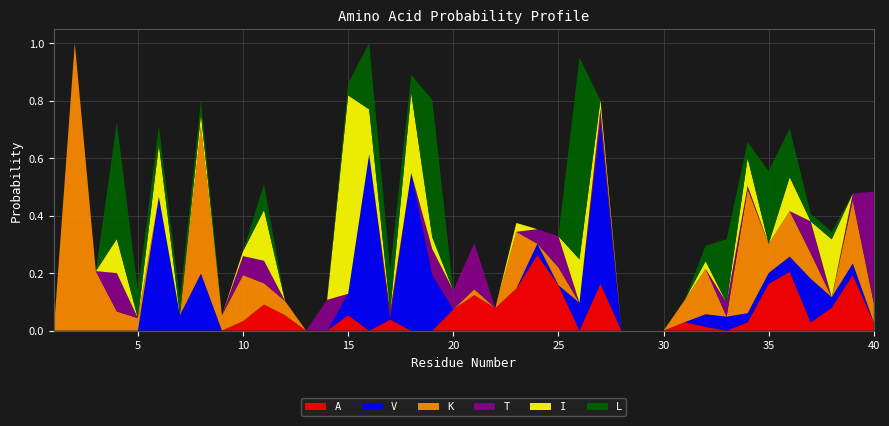

Reading left to right, what are all the values shown in this chart?

A: 1=0.0	2=0.0	3=0.0	4=0.0	5=0.0	6=0.0	7=0.0	8=0.0	9=0.0	10=0.0	11=0.1	12=0.1	13=0.0	14=0.0	15=0.1	16=0.0	17=0.0	18=0.0	19=0.0	20=0.1	21=0.1	22=0.1	23=0.1	24=0.3	25=0.2	26=0.0	27=0.2	28=0.0	29=0.0	30=0.0	31=0.0	32=0.0	33=0.0	34=0.0	35=0.2	36=0.2	37=0.0	38=0.1	39=0.2	40=0.0
V: 1=0.0	2=0.0	3=0.0	4=0.0	5=0.0	6=0.5	7=0.1	8=0.2	9=0.0	10=0.0	11=0.0	12=0.0	13=0.0	14=0.0	15=0.1	16=0.6	17=0.0	18=0.5	19=0.2	20=0.0	21=0.0	22=0.0	23=0.0	24=0.0	25=0.0	26=0.1	27=0.6	28=0.0	29=0.0	30=0.0	31=0.0	32=0.0	33=0.0	34=0.0	35=0.0	36=0.1	37=0.2	38=0.0	39=0.0	40=0.0
K: 1=0.0	2=1.0	3=0.2	4=0.1	5=0.0	6=0.0	7=0.0	8=0.5	9=0.1	10=0.2	11=0.1	12=0.0	13=0.0	14=0.0	15=0.0	16=0.0	17=0.0	18=0.0	19=0.0	20=0.0	21=0.0	22=0.0	23=0.2	24=0.0	25=0.1	26=0.0	27=0.0	28=0.0	29=0.0	30=0.0	31=0.1	32=0.2	33=0.0	34=0.4	35=0.1	36=0.2	37=0.1	38=0.0	39=0.2	40=0.1
T: 1=0.0	2=0.0	3=0.0	4=0.1	5=0.0	6=0.0	7=0.0	8=0.0	9=0.0	10=0.1	11=0.1	12=0.0	13=0.0	14=0.1	15=0.0	16=0.0	17=0.0	18=0.0	19=0.1	20=0.1	21=0.2	22=0.0	23=0.0	24=0.1	25=0.1	26=0.0	27=0.1	28=0.0	29=0.0	30=0.0	31=0.0	32=0.0	33=0.0	34=0.0	35=0.0	36=0.0	37=0.1	38=0.0	39=0.0	40=0.4
I: 1=0.0	2=0.0	3=0.0	4=0.1	5=0.0	6=0.2	7=0.0	8=0.0	9=0.0	10=0.0	11=0.2	12=0.0	13=0.0	14=0.0	15=0.7	16=0.2	17=0.0	18=0.3	19=0.0	20=0.0	21=0.0	22=0.0	23=0.0	24=0.0	25=0.0	26=0.2	27=0.0	28=0.0	29=0.0	30=0.0	31=0.0	32=0.0	33=0.0	34=0.1	35=0.0	36=0.1	37=0.0	38=0.2	39=0.0	40=0.0
L: 1=0.0	2=0.0	3=0.0	4=0.4	5=0.1	6=0.1	7=0.1	8=0.0	9=0.0	10=0.0	11=0.1	12=0.0	13=0.0	14=0.0	15=0.0	16=0.2	17=0.1	18=0.1	19=0.5	20=0.0	21=0.0	22=0.0	23=0.0	24=0.0	25=0.0	26=0.7	27=0.0	28=0.0	29=0.0	30=0.0	31=0.0	32=0.1	33=0.2	34=0.1	35=0.3	36=0.2	37=0.0	38=0.0	39=0.0	40=0.0